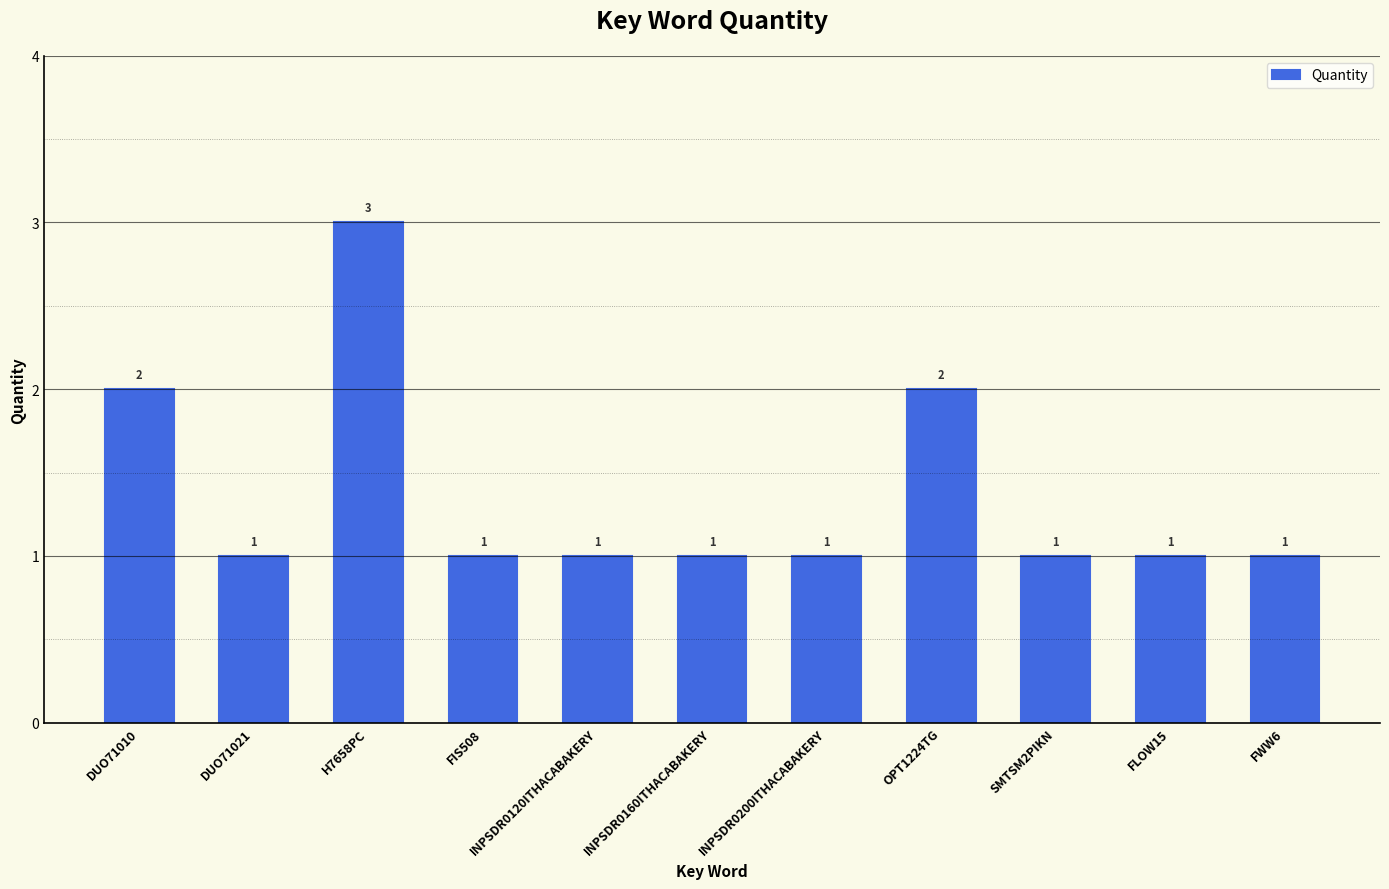

Between OPT1224TG and SMTSM2PIKN, which is larger?

OPT1224TG